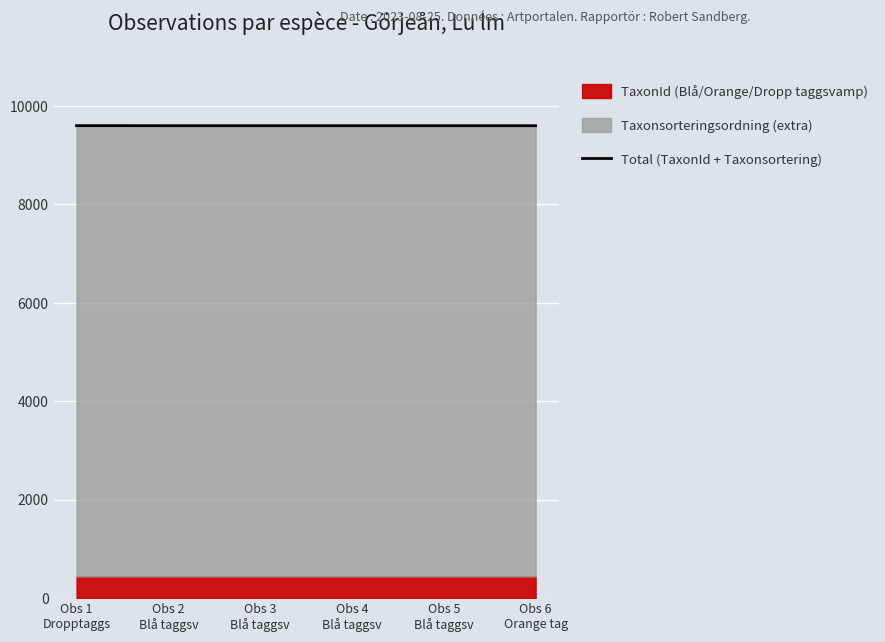

True or false: the data shows 9596.1 at Obs 4
Blå taggsv.

True